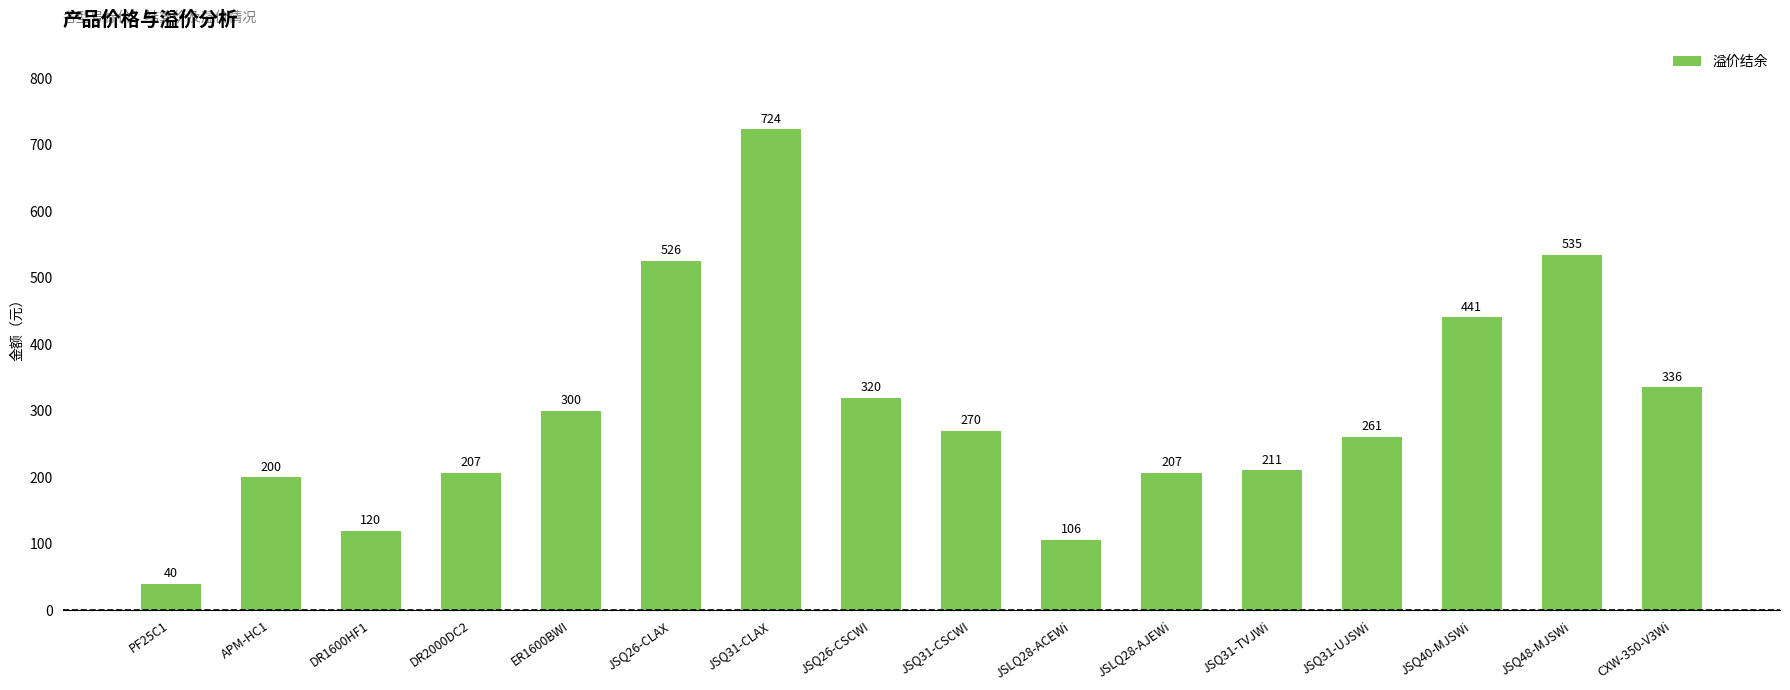

What is the difference between the maximum and second lowest values?

618